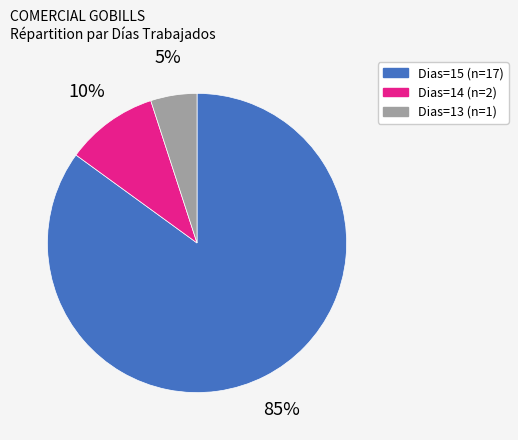

To the nearest percent, what is the difference between the largest and smallest slice percentages?

80%